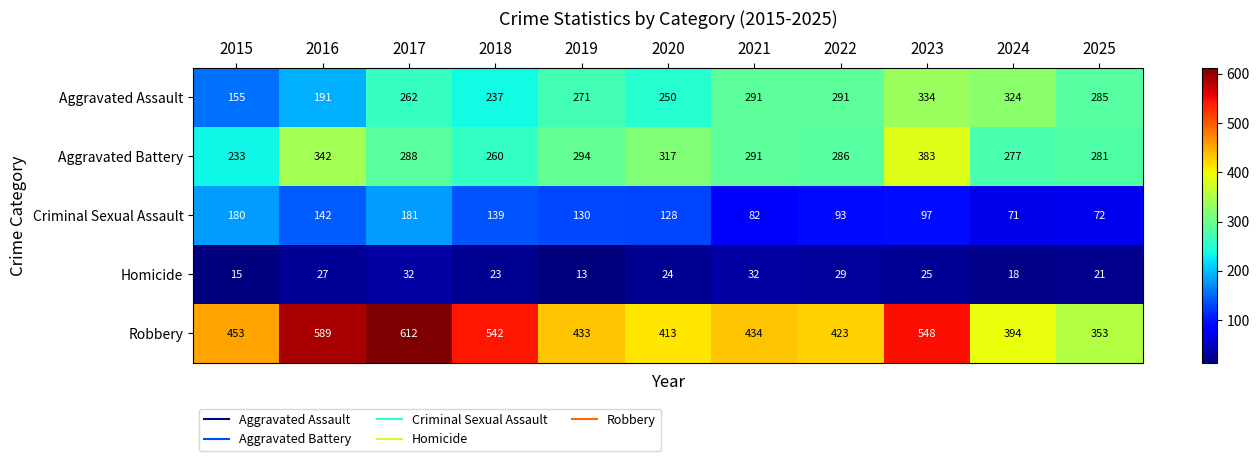

At which category is the sum across all series the highest?

2023